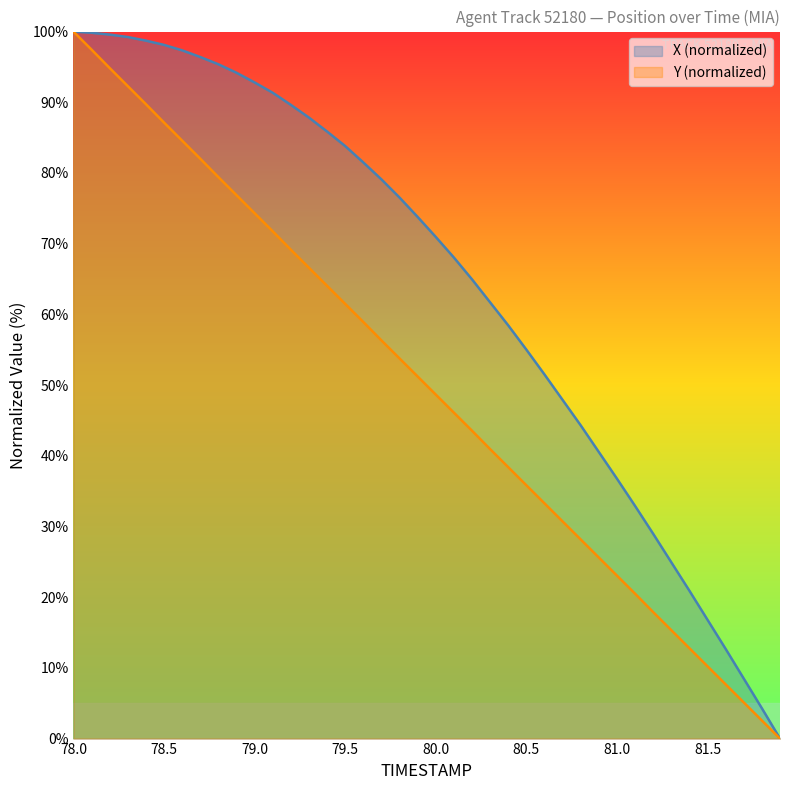

What is the label of the 9th point from the right?

81.1